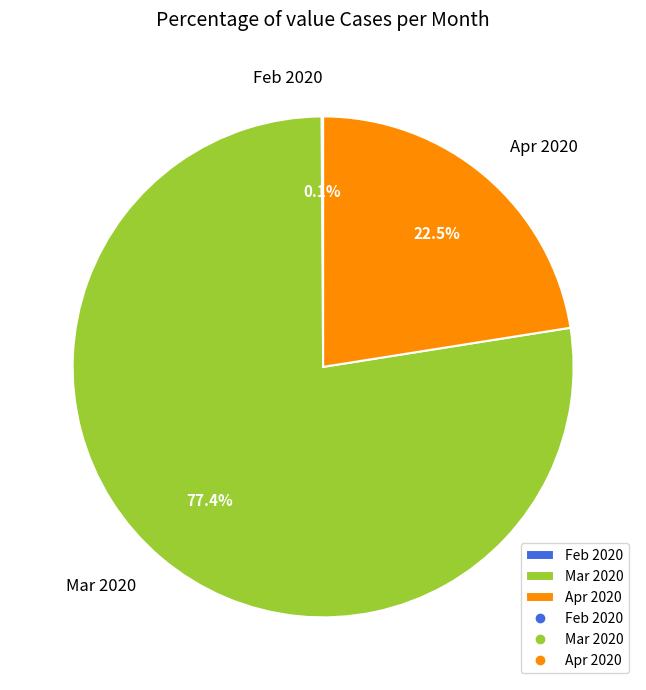

Is the sum of Mar 2020 and Apr 2020 greater than half?

Yes